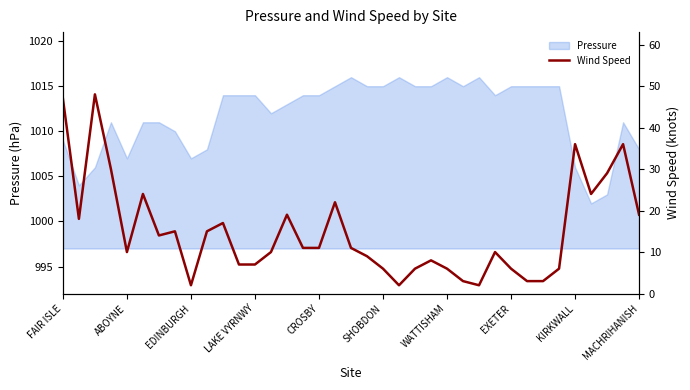

What is the difference between the maximum and minimum values?

46